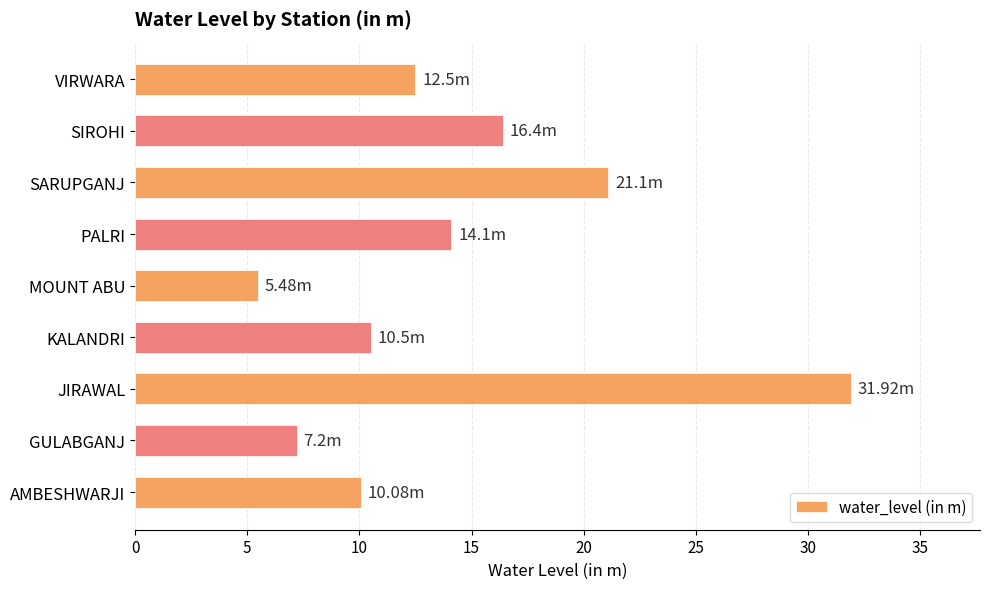

Between MOUNT ABU and SIROHI, which is larger?

SIROHI